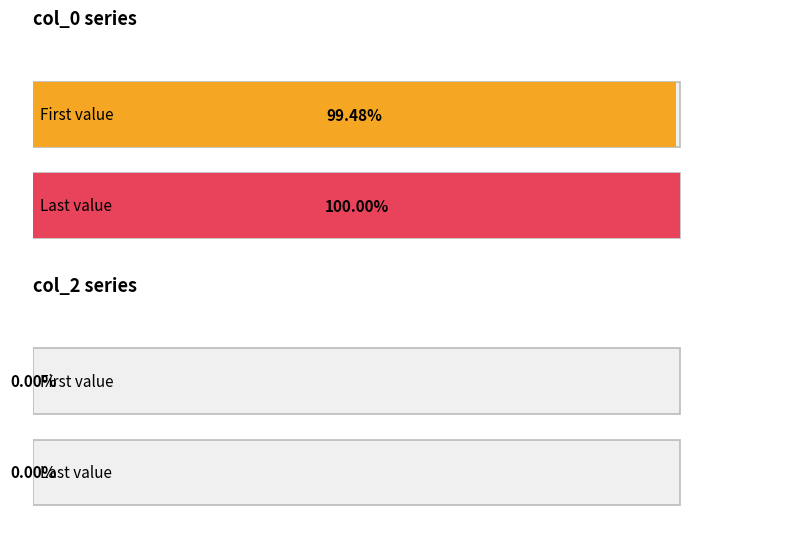

Does the chart contain stacked bars?

No